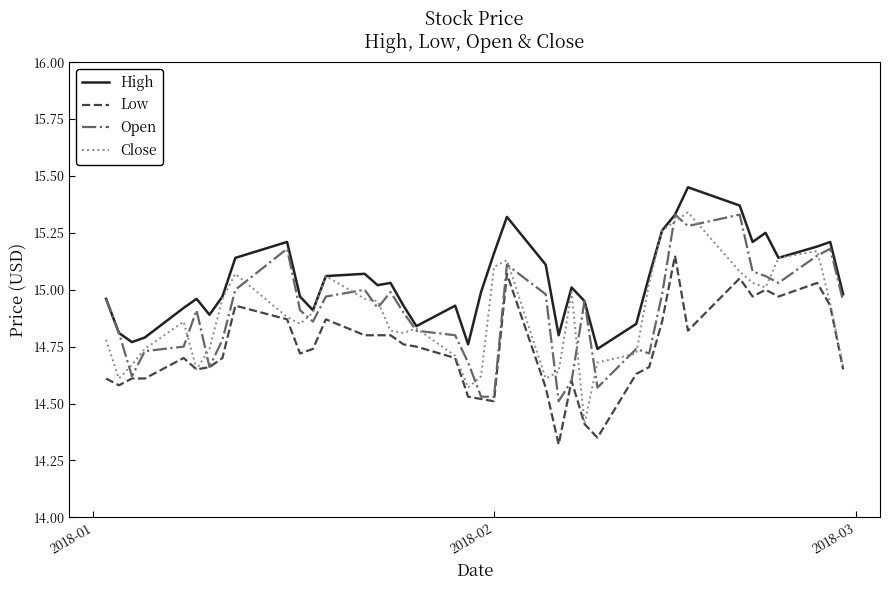

What are all the series names shown in the legend?

High, Low, Open, Close